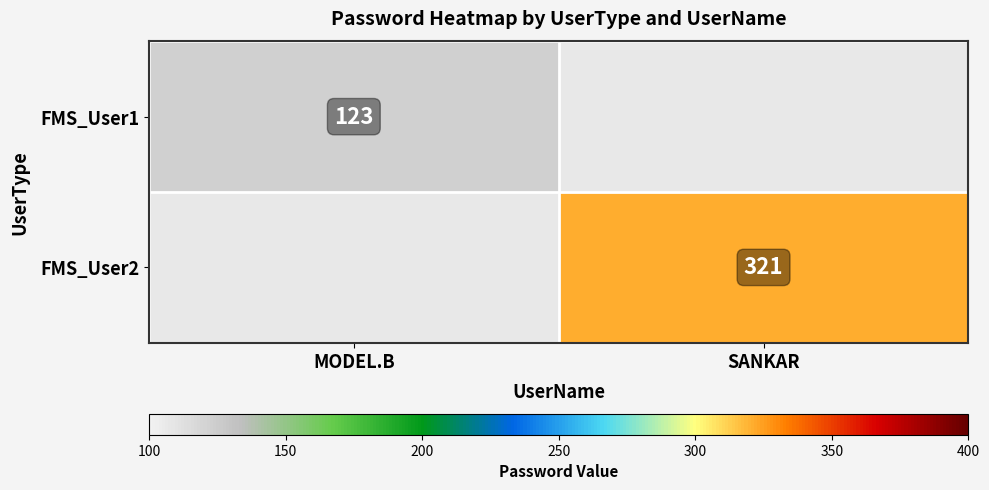

The FMS_User2 series shows 321 at SANKAR. True or false?

True